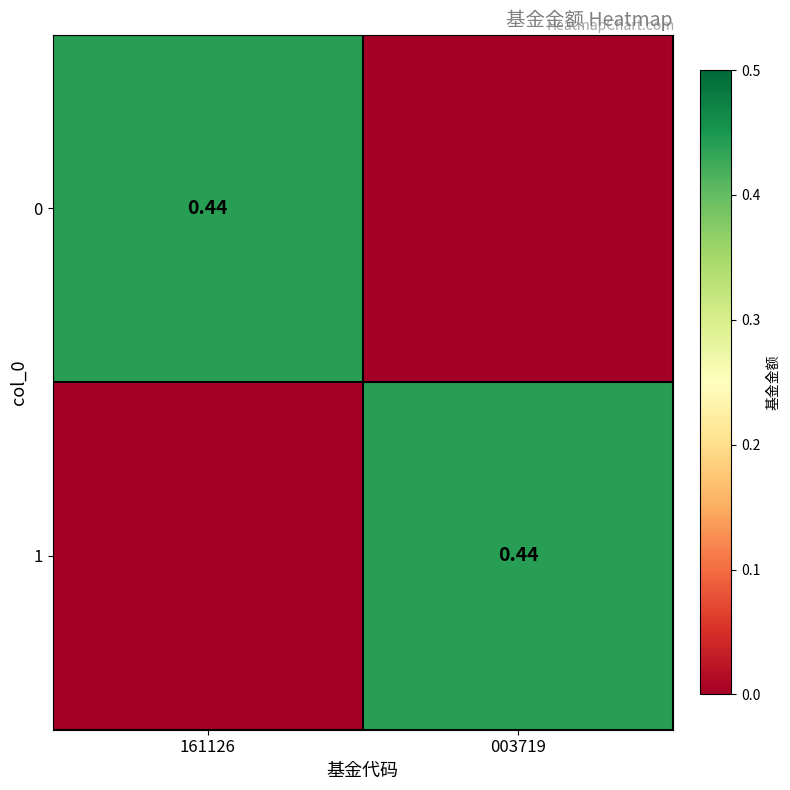

What is the sum of the 1 values at 003719 and 161126?

0.4